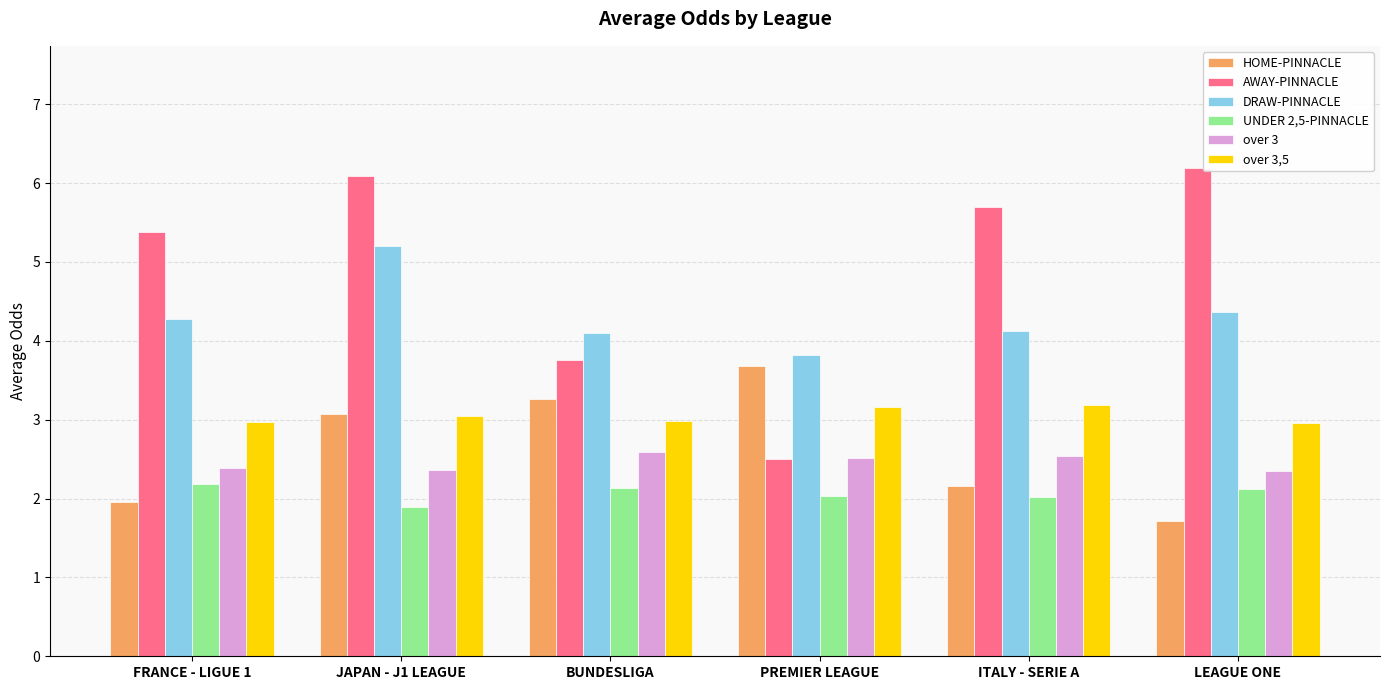

What is the sum of the over 3,5 values at BUNDESLIGA and FRANCE - LIGUE 1?

6.0